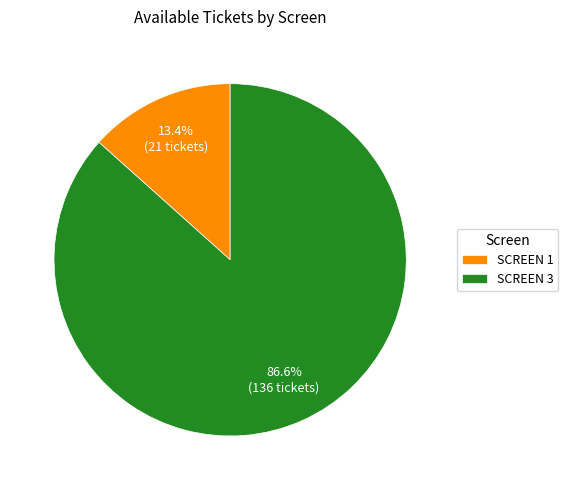

How much of the chart is everything except SCREEN 1?

86.6%